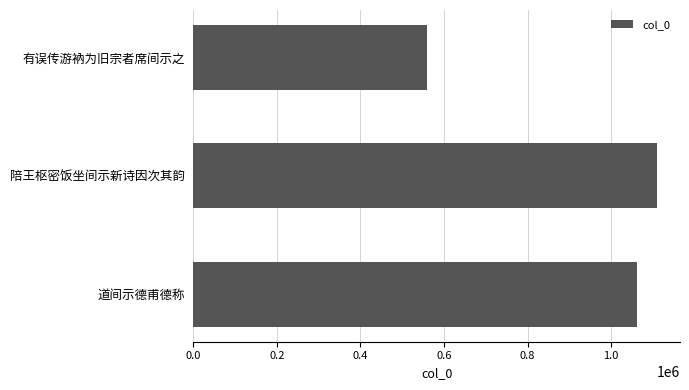

How many values are below 1061603?

1